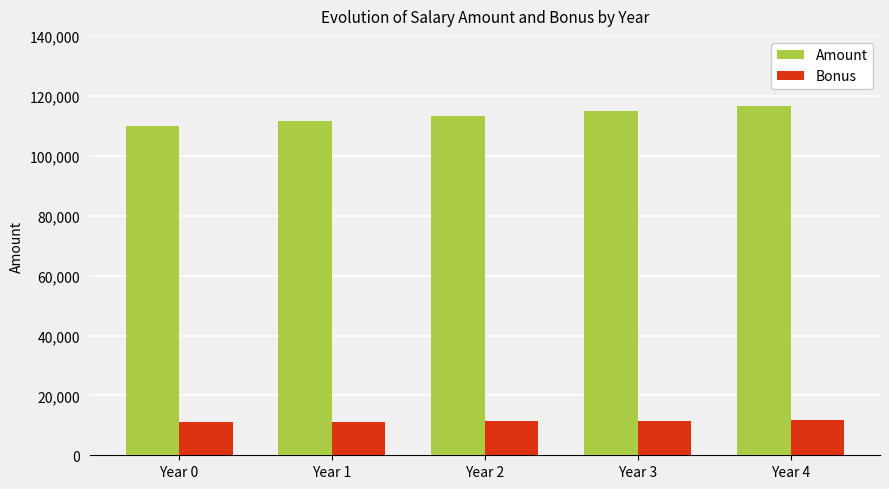

List the series in order of their overall mean, lowest first.

Bonus, Amount